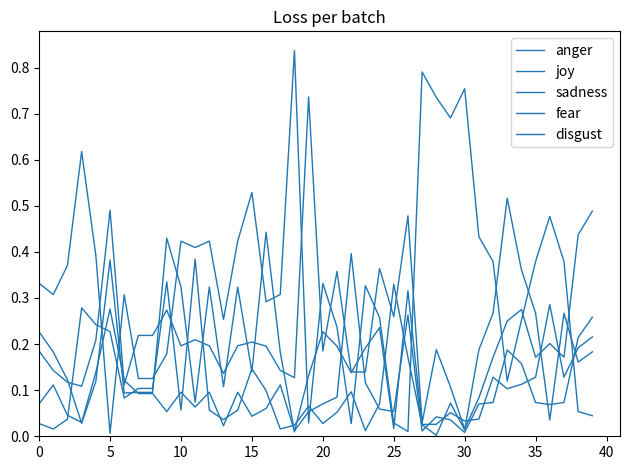

Does the chart display data point markers on the line(s)?

No